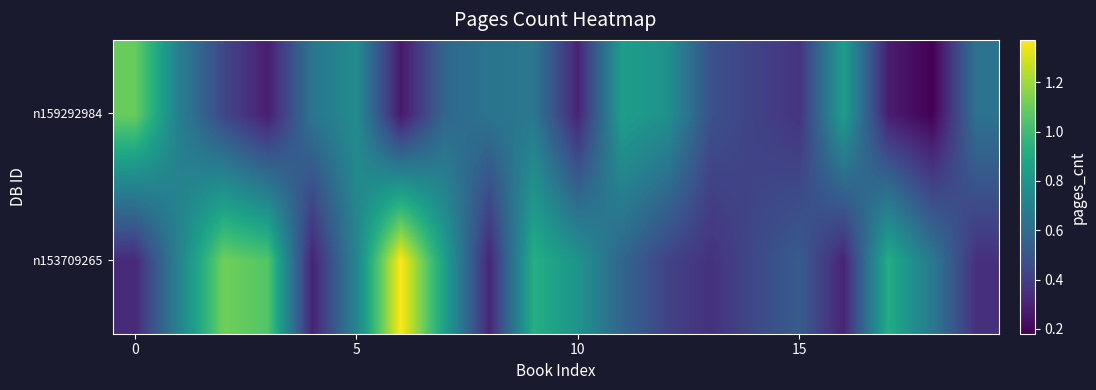

What is the greatest value displayed?

1.4